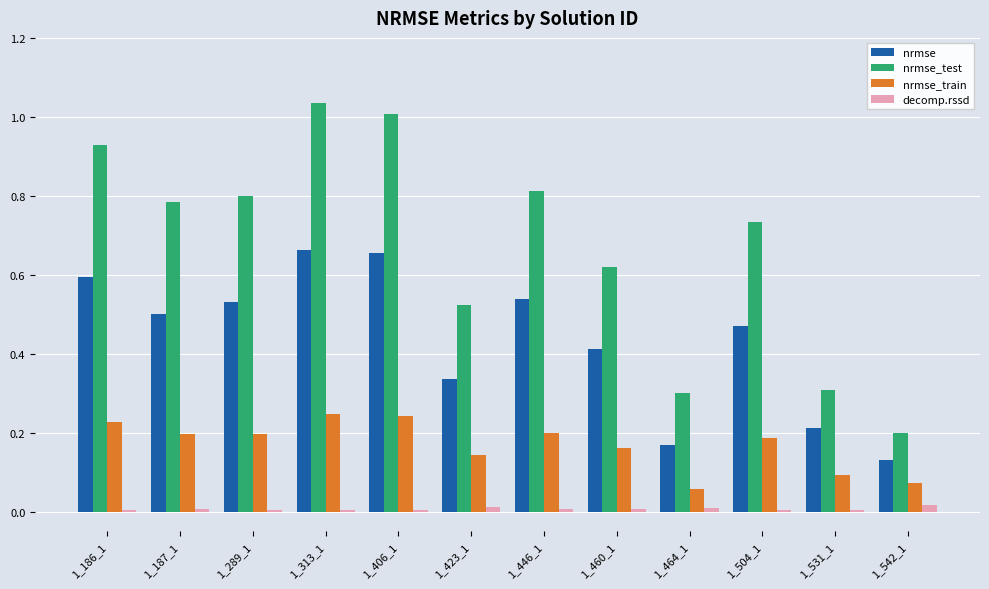

What are all the series names shown in the legend?

nrmse, nrmse_test, nrmse_train, decomp.rssd